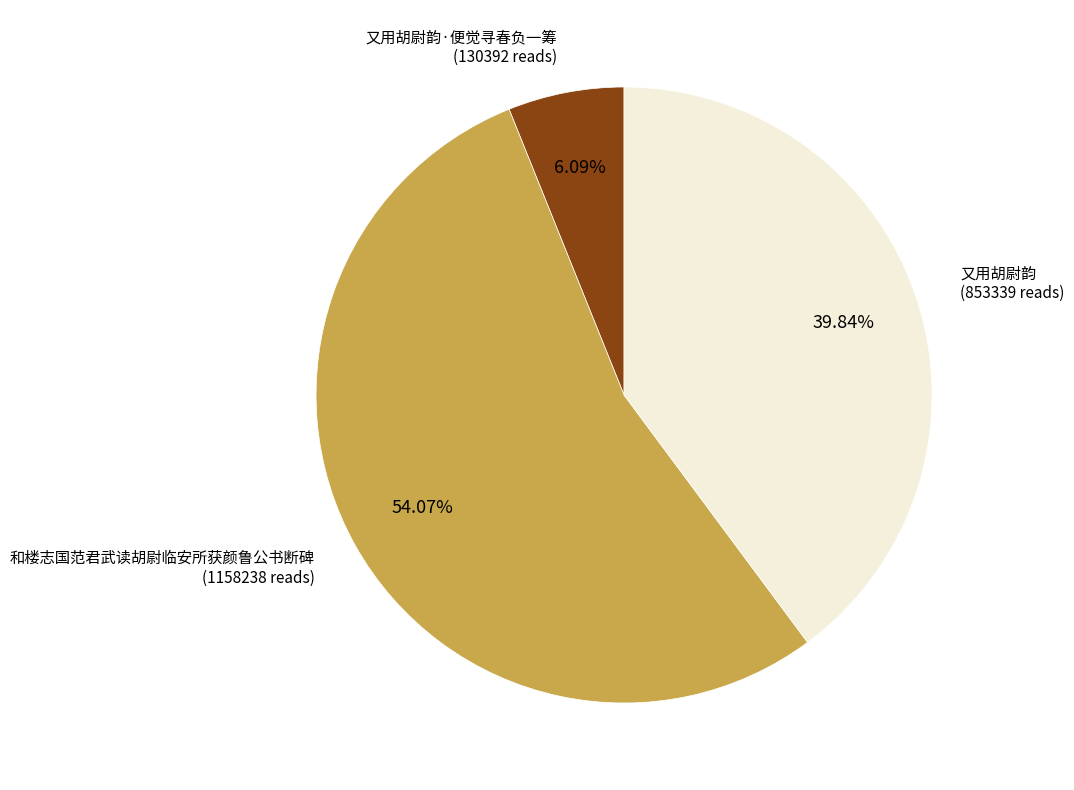

How many segments does this pie chart have?

3